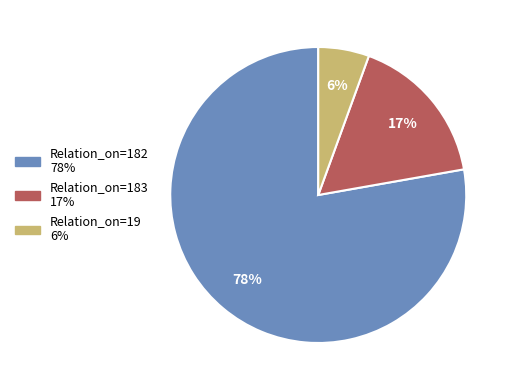

Is there any slice that represents more than half of the pie?

Yes